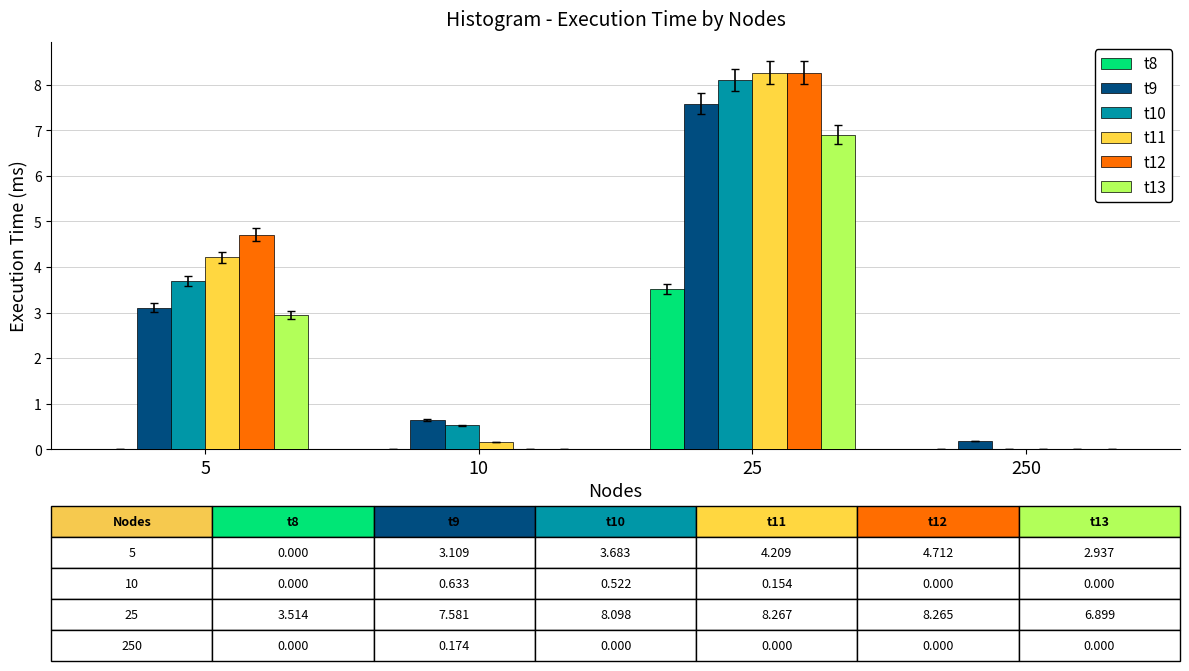

True or false: t11 has a value of -2.7 at 250.

False